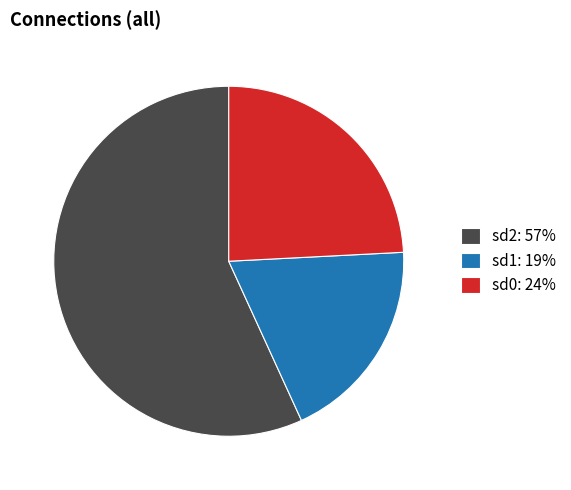

Which slice is the largest?

sd2